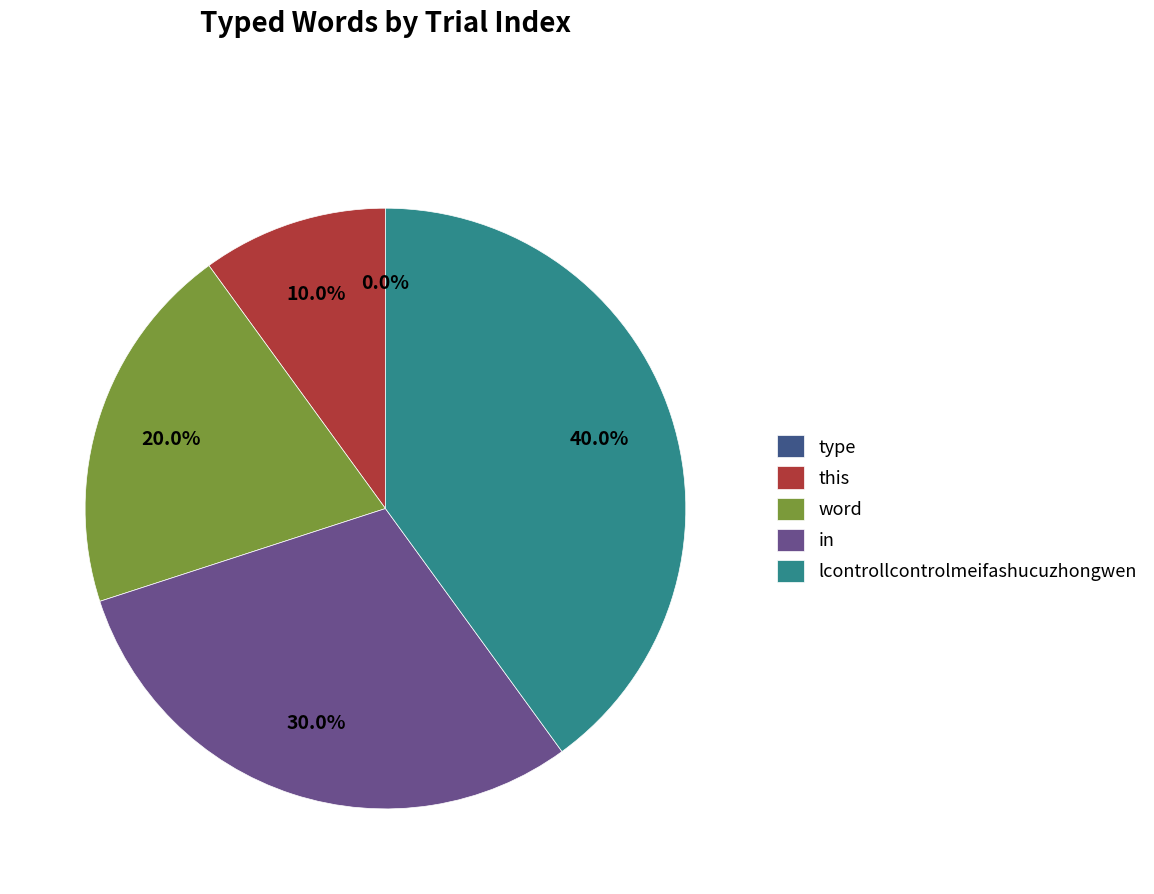

What is the smallest slice in the pie chart?

type